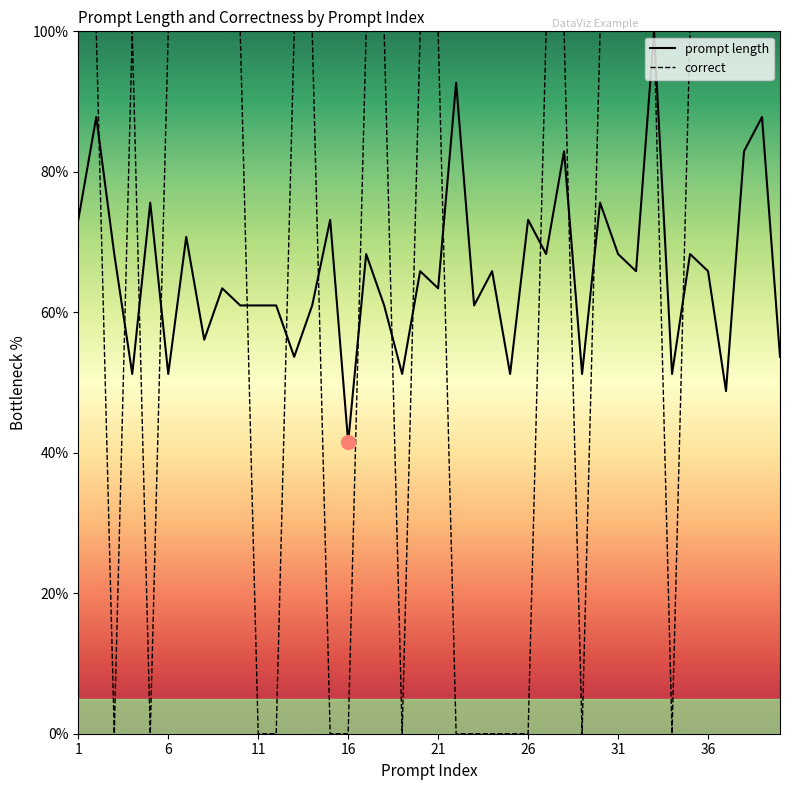

How many series are shown in this chart?

2